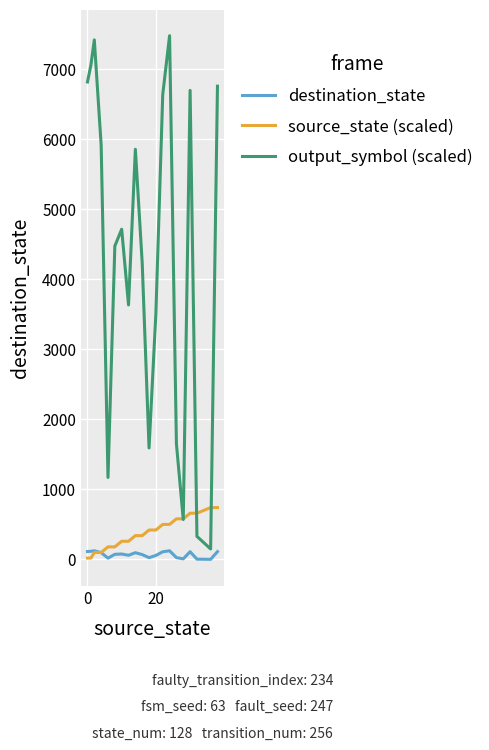

What is the maximum value for output_symbol (scaled)?

7470